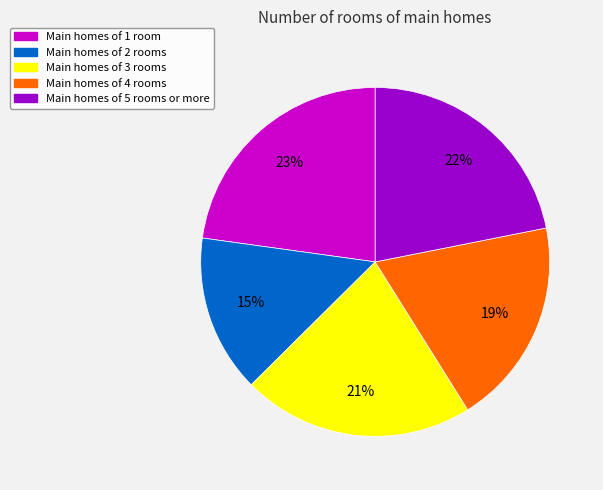

Is it true that Main homes of 3 rooms is 28% of the pie?

False